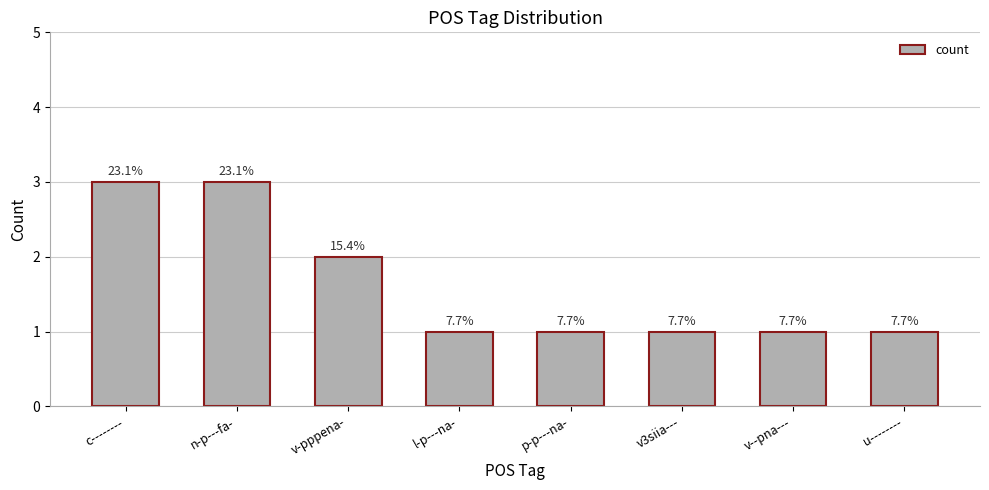

Are the bars horizontal?

No